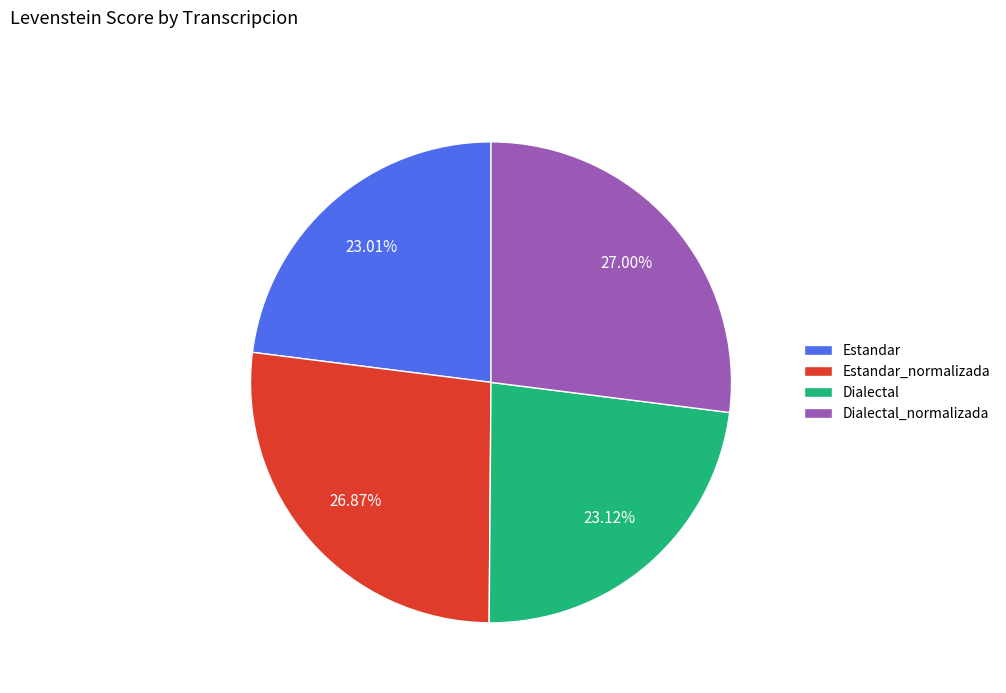

True or false: Dialectal_normalizada accounts for 20% of the total.

False